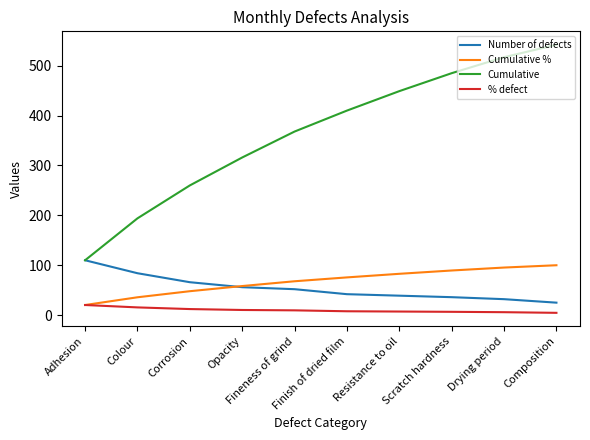

What is the maximum value for Number of defects?

110.0